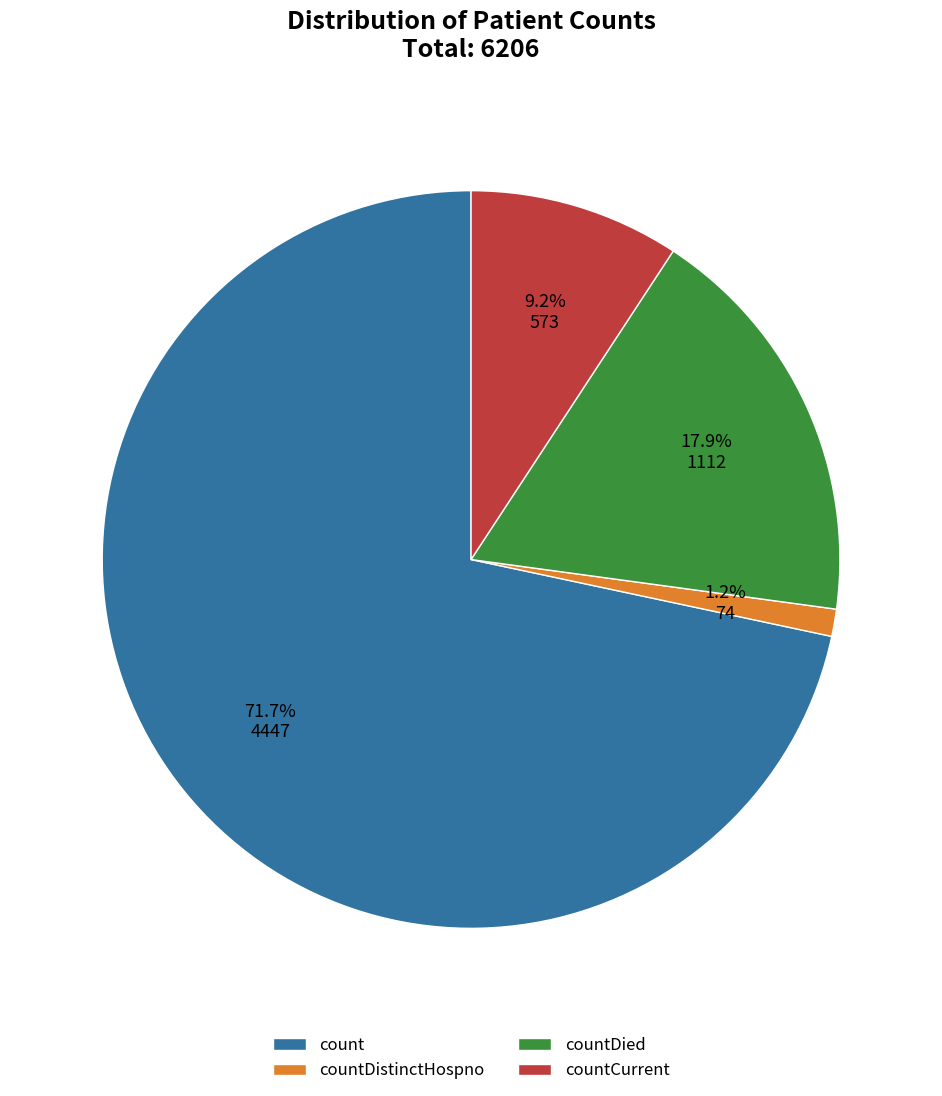

Which slice represents more than half of the pie?

count